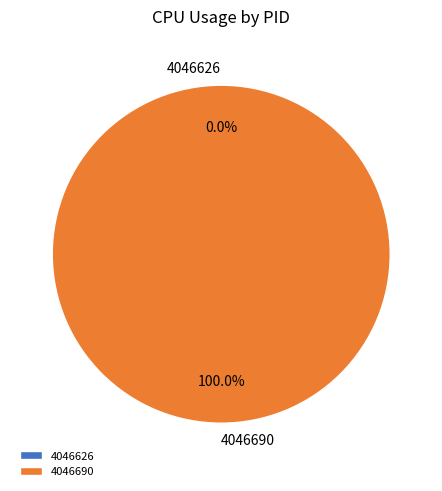

Which slice is the largest?

4046690